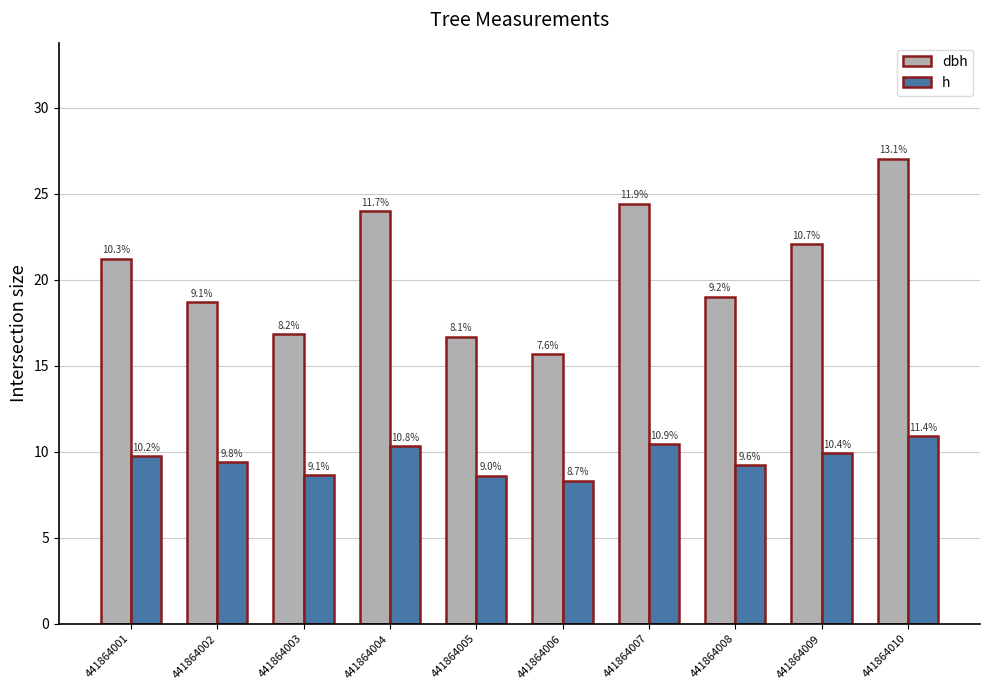

What is the value of the dbh bar at the 4th from the left?

24.0